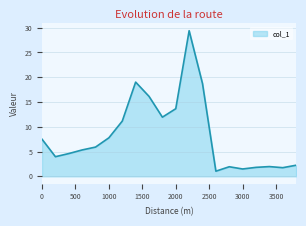

How many lines are shown in the chart?

1